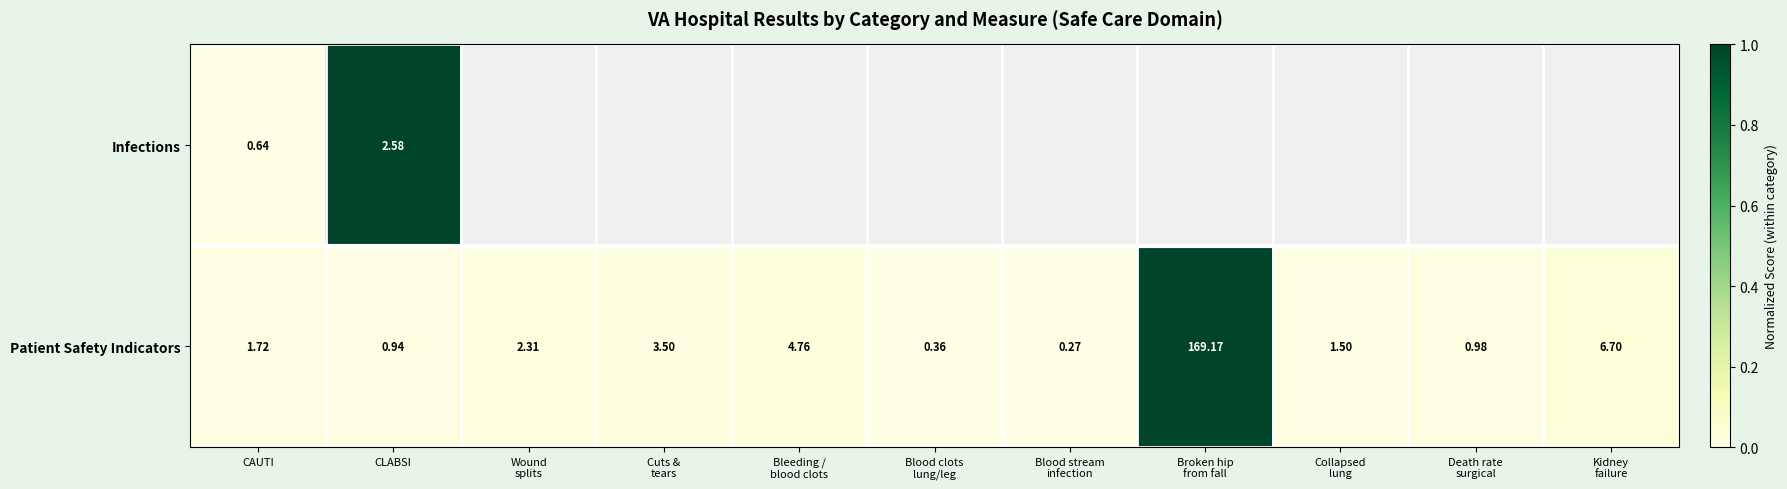

Which series has the largest total across all categories?

Patient Safety Indicators